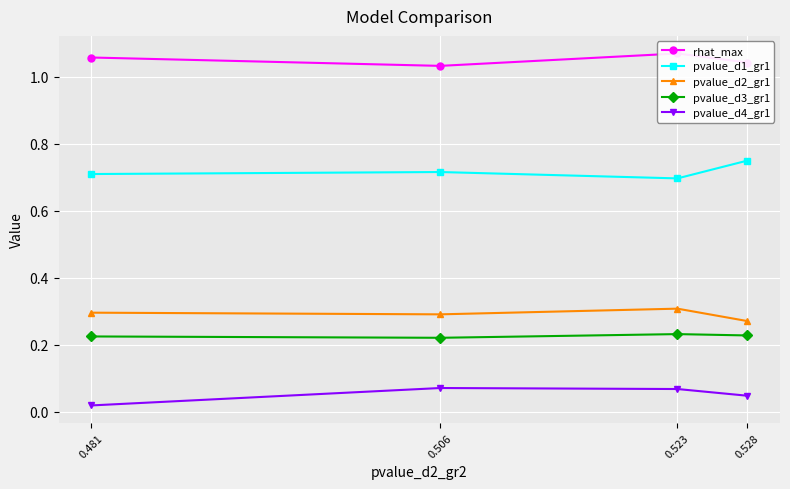

Which category has the highest value in the pvalue_d2_gr1 series?

0.523